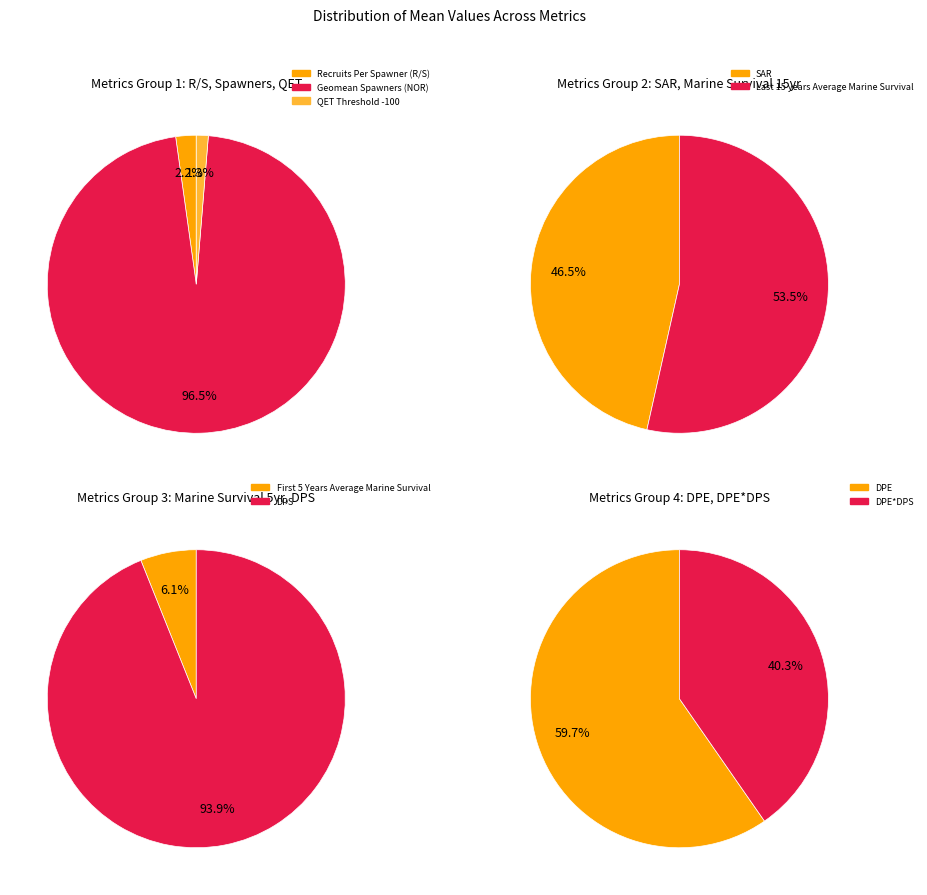

What is the majority slice?

Geomean Spawners (NOR)